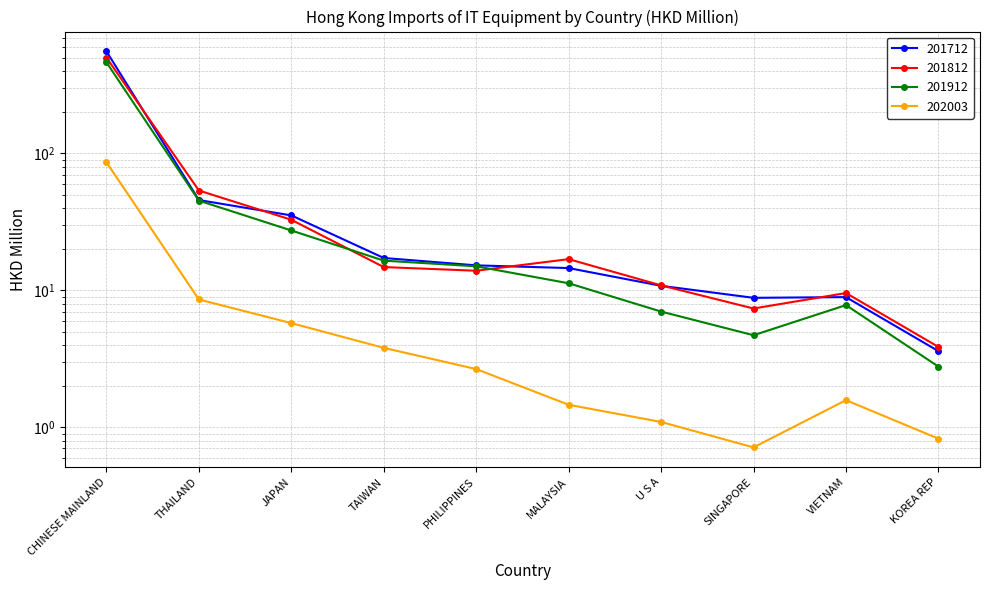

What is the approximate value of 201812 at MALAYSIA?

16.9